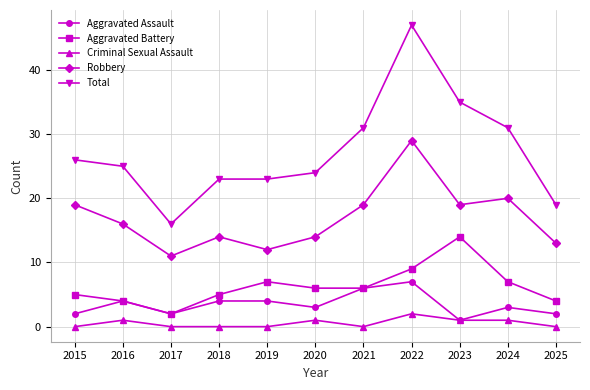

What are all the series names shown in the legend?

Aggravated Assault, Aggravated Battery, Criminal Sexual Assault, Robbery, Total